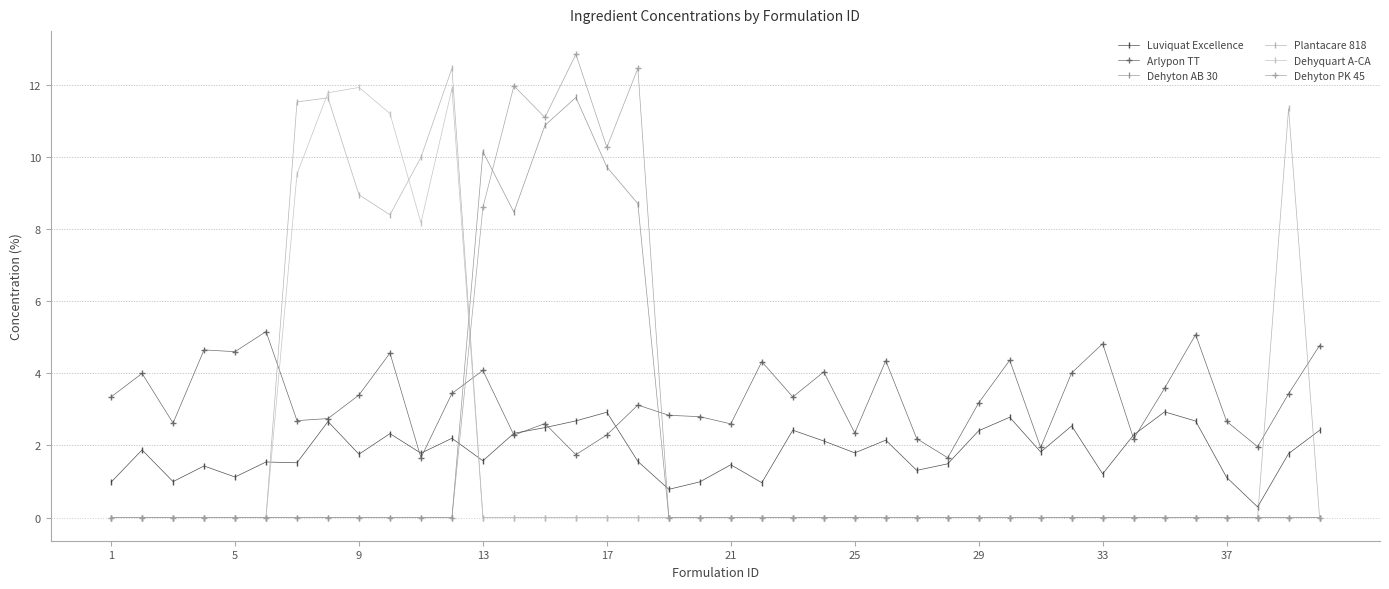

What are all the series names shown in the legend?

Luviquat Excellence, Arlypon TT, Dehyton AB 30, Plantacare 818, Dehyquart A-CA, Dehyton PK 45